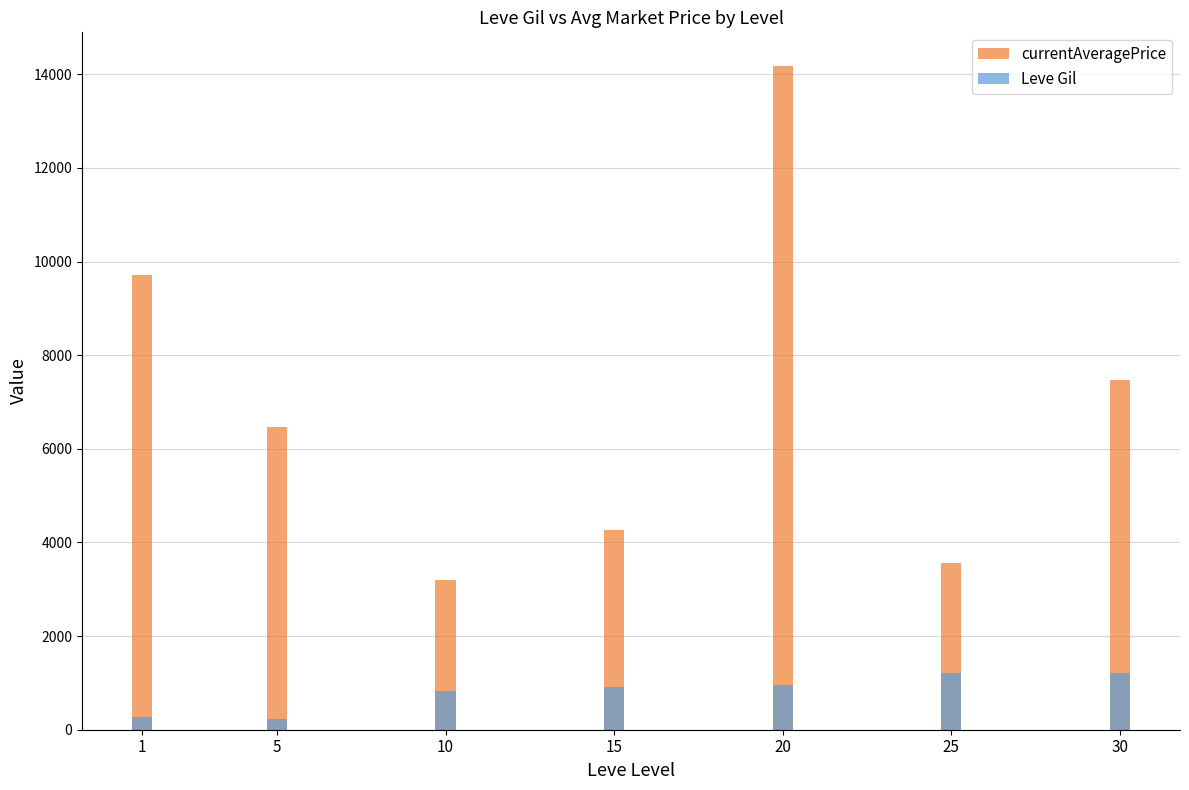

Reading left to right, extract all data points from this chart.

currentAveragePrice: 9724	6462	3206	4259	14188	3561	7479
Leve Gil: 273	220	818	908	952	1213	1217